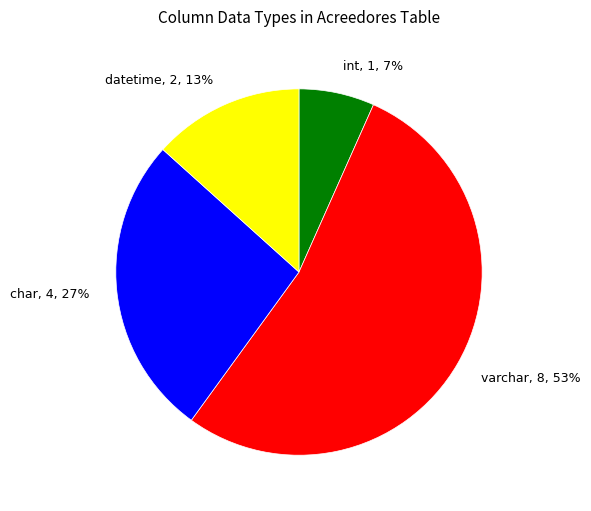

Does any single category account for the majority?

Yes